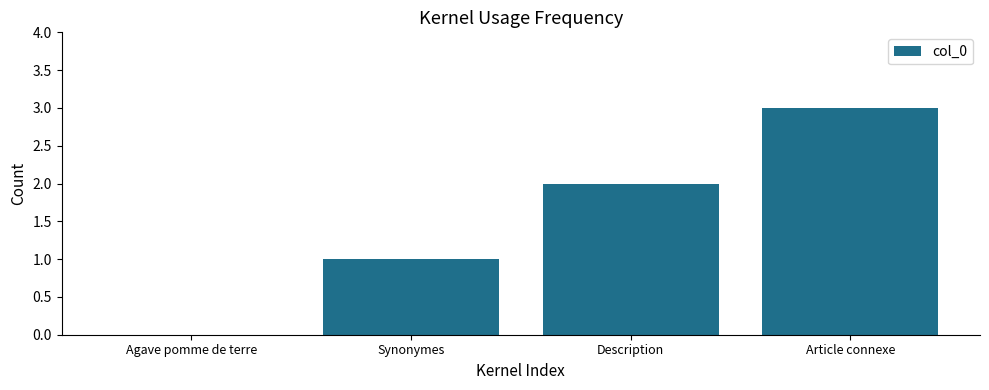

Count the values in the range 1 to 3.

3